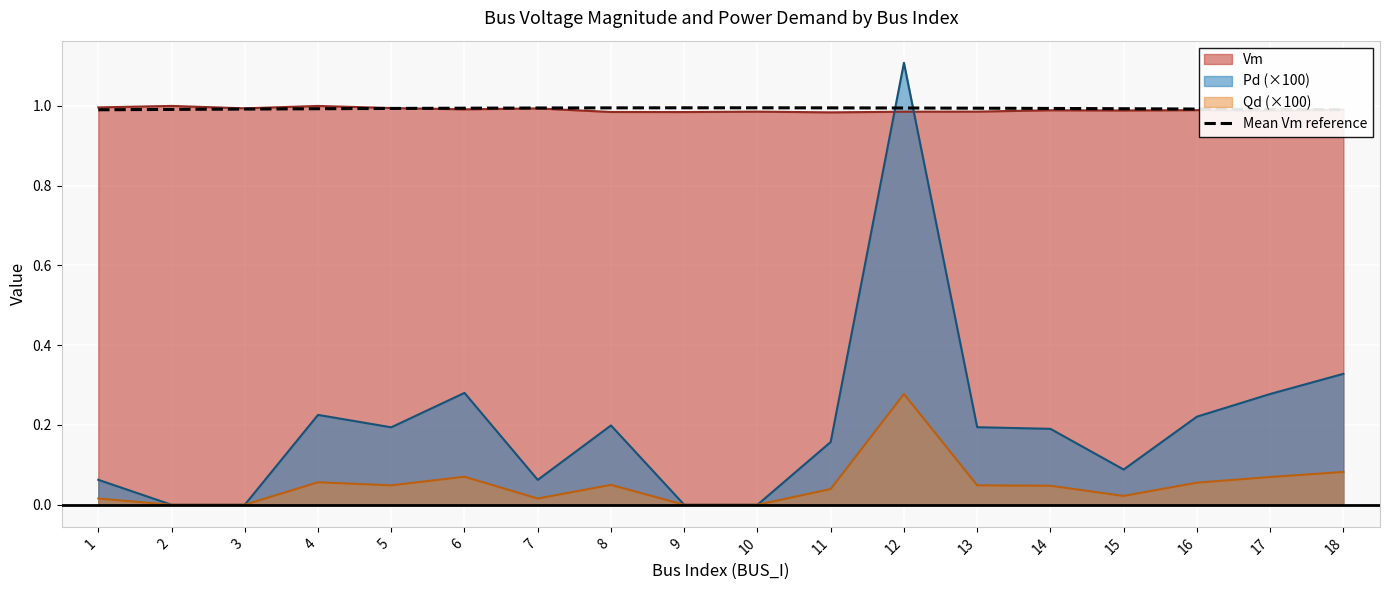

True or false: Vm and Pd (×100) cross at least once.

True